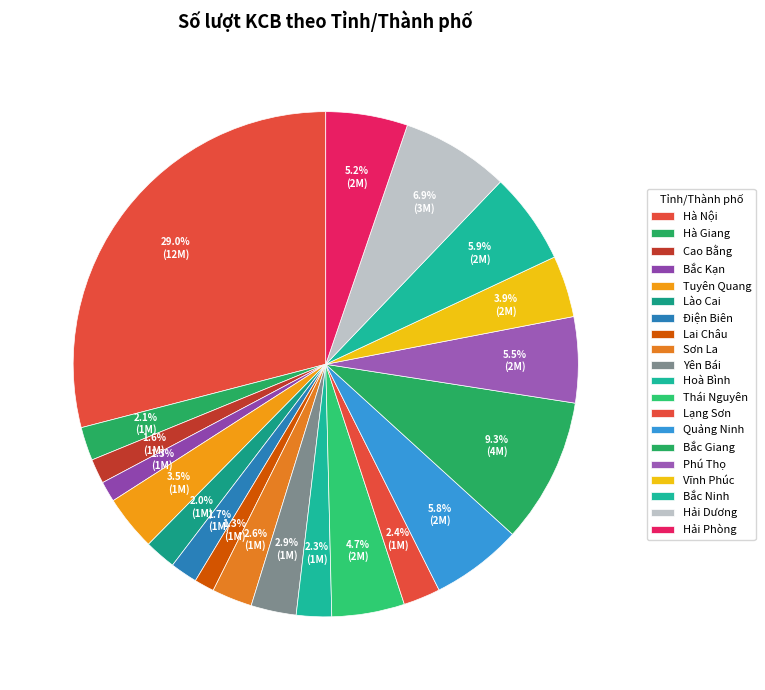

To the nearest percent, what is the difference between the Vĩnh Phúc and Hà Giang slice percentages?

2%